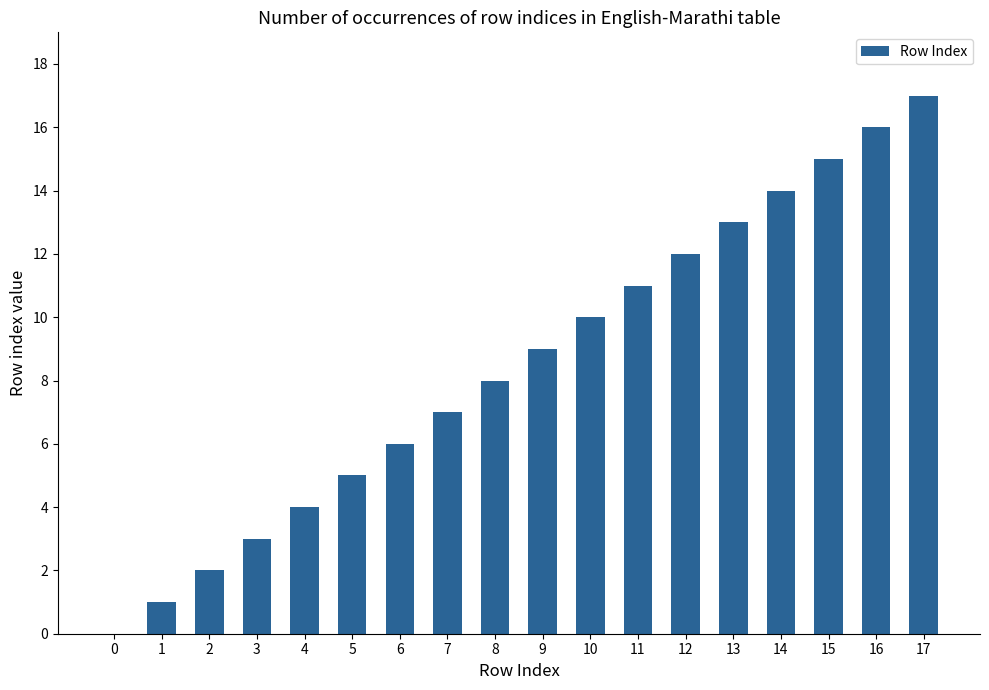

How many positive values are there?

17